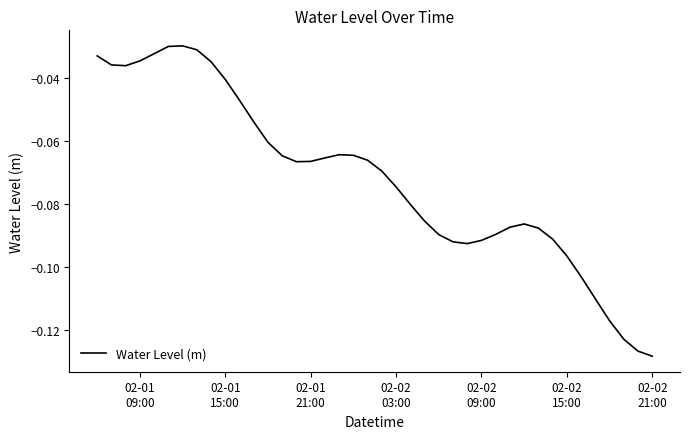

Which label corresponds to the smallest value in the chart?

02-02
21:00